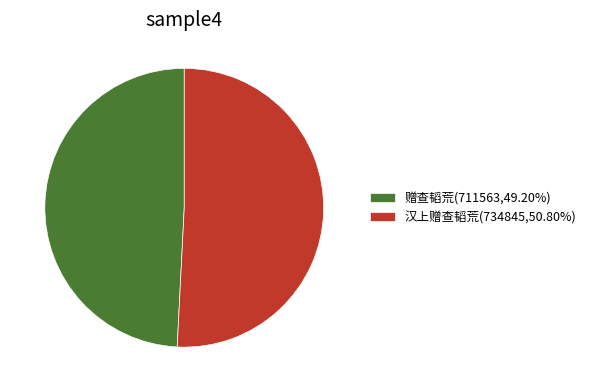

The 赠查韬荒 slice represents 62% of the pie. True or false?

False